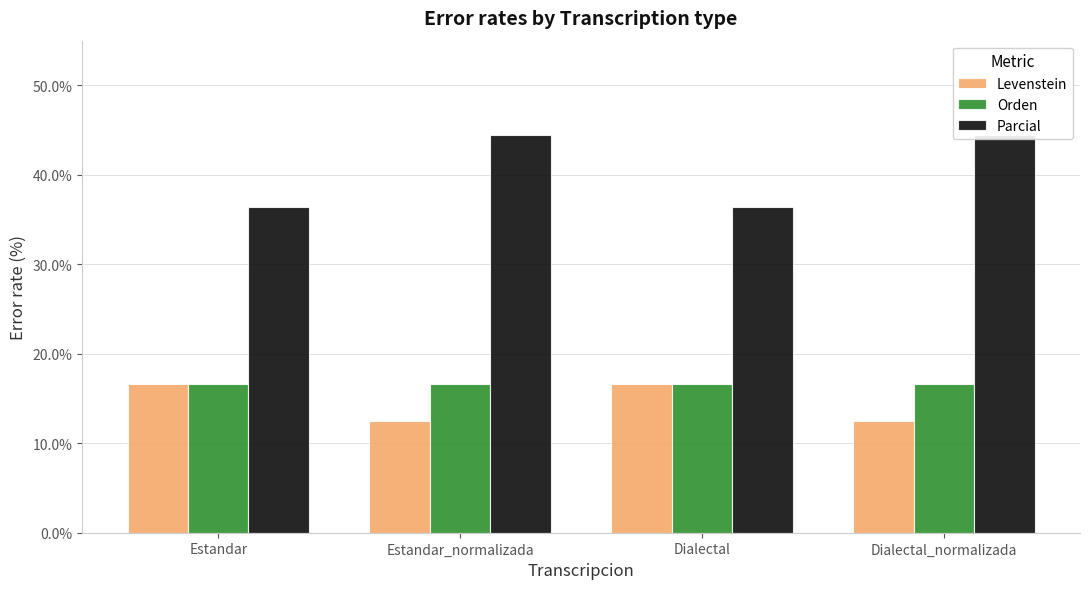

What are all the series names shown in the legend?

Levenstein, Orden, Parcial